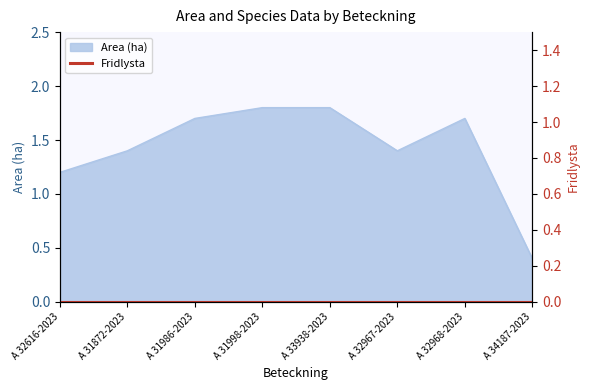

Read the value at A 31998-2023.

1.8